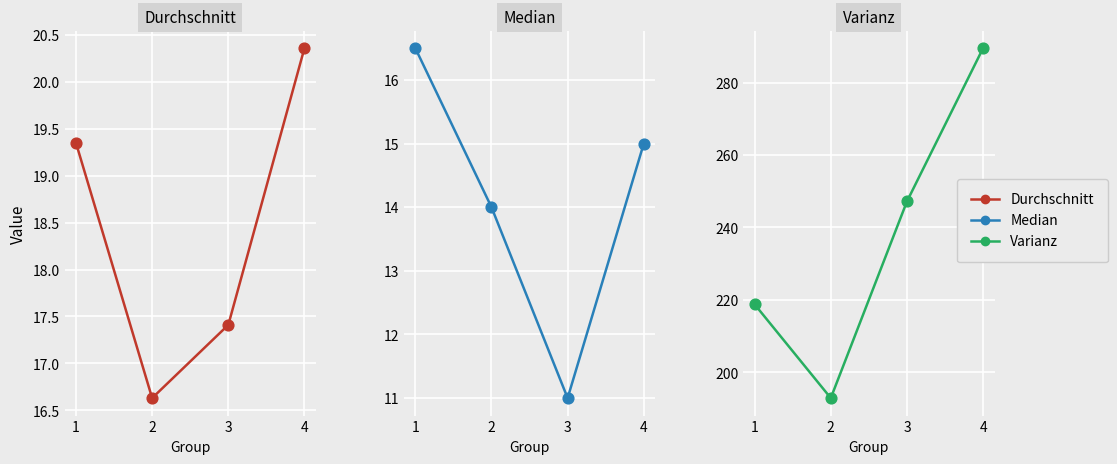

Which series has the largest total across all categories?

Varianz